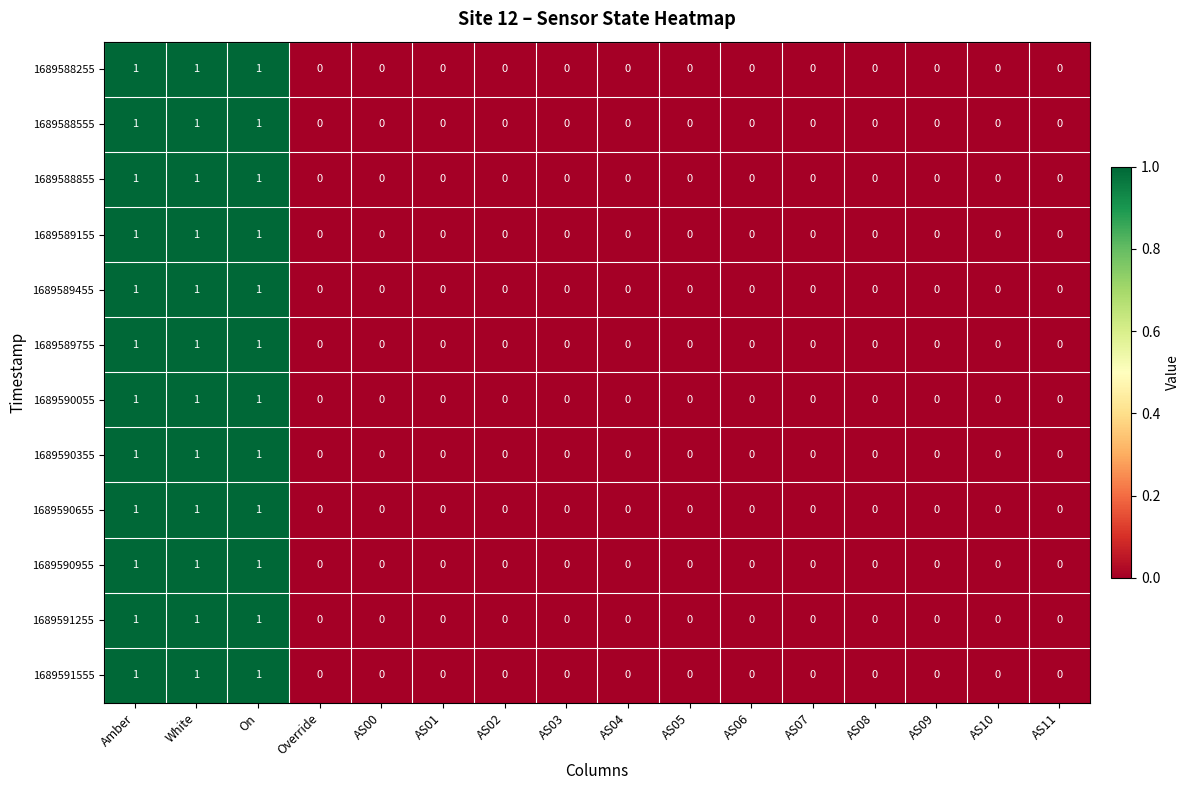

What is the sum of all 1689590655 values?

3